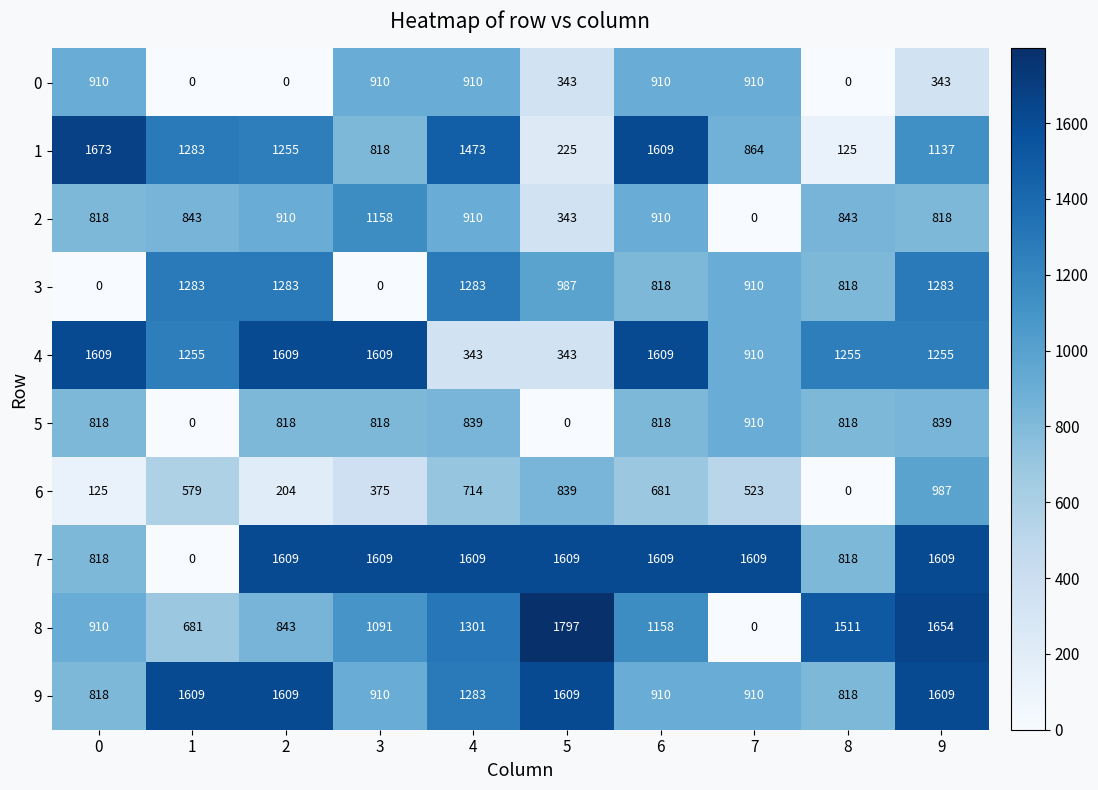

The value of 3 at 1 is 368. True or false?

False